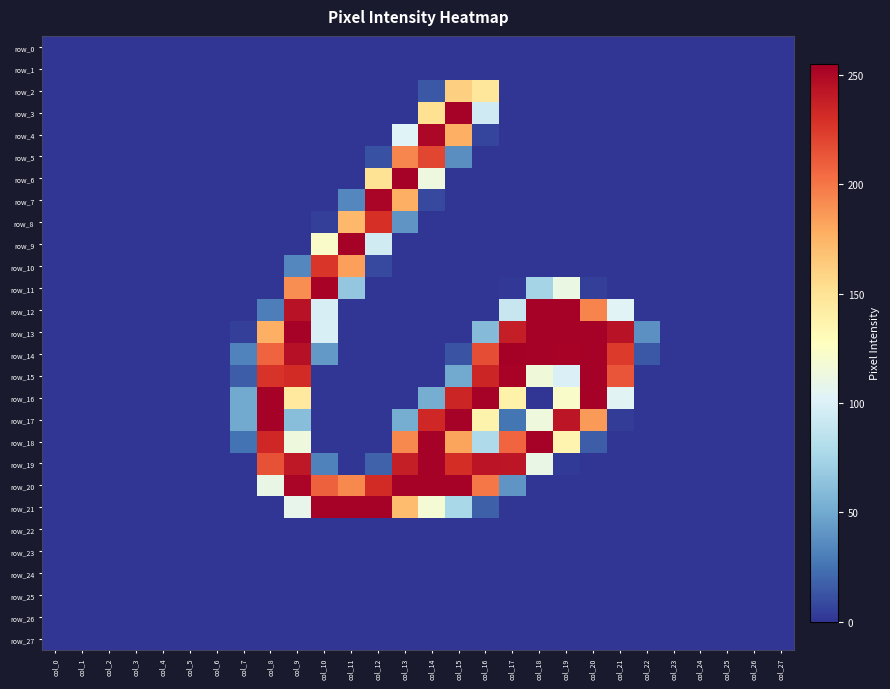

Between col_5 and col_16, which is larger?

col_5